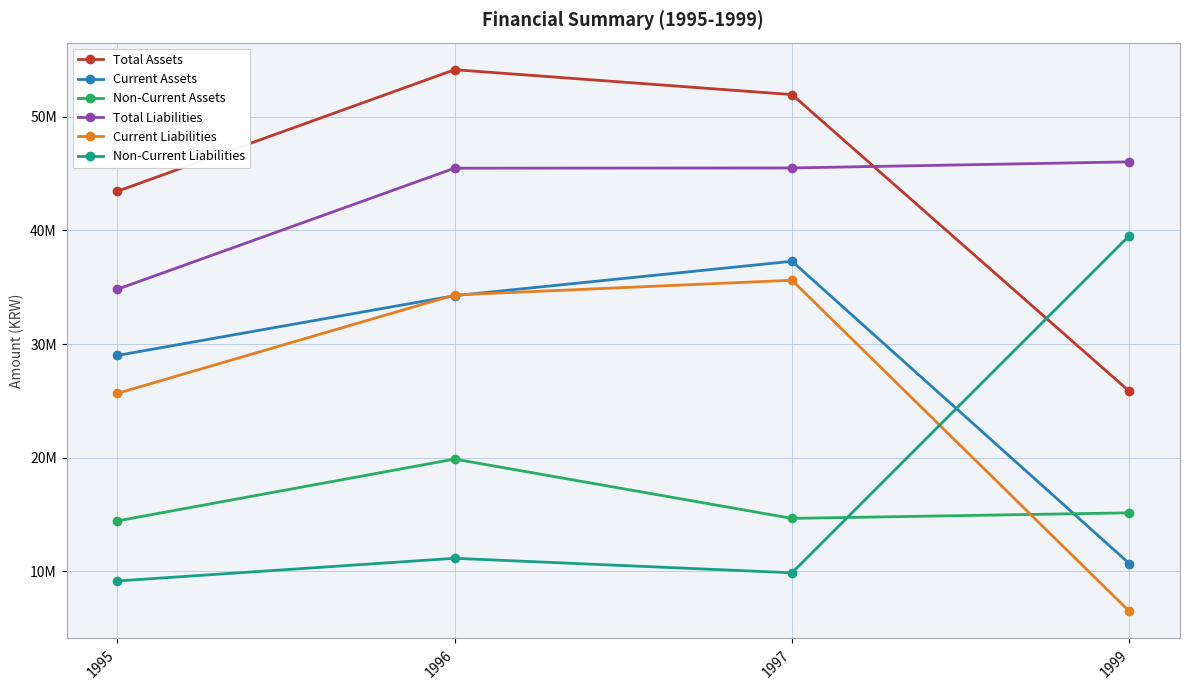

Does the chart display data point markers on the line(s)?

Yes